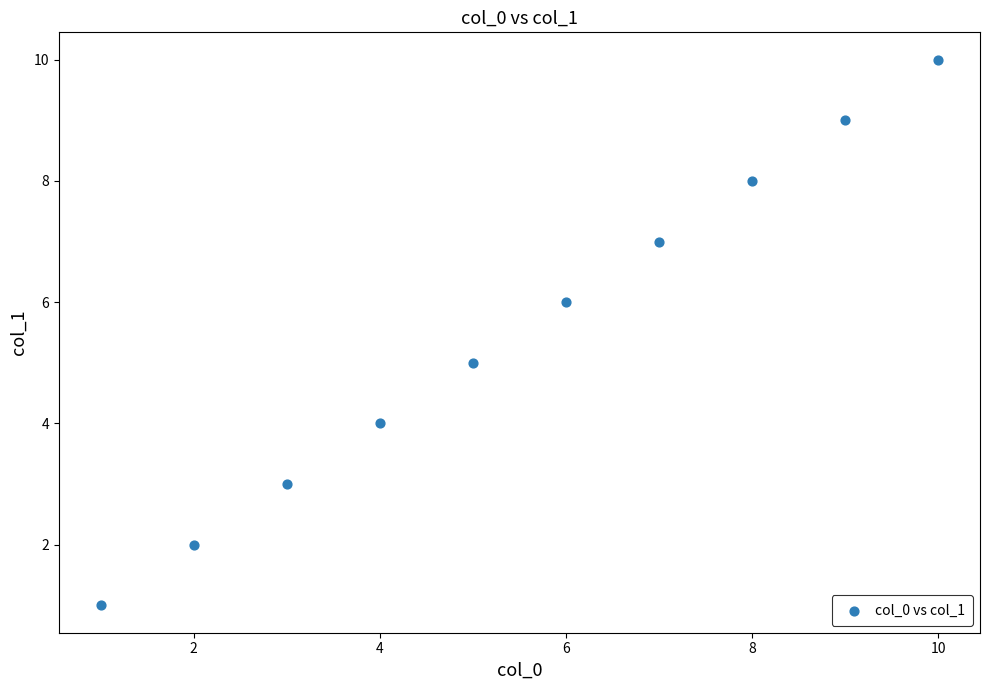

What is the average Y value?

6